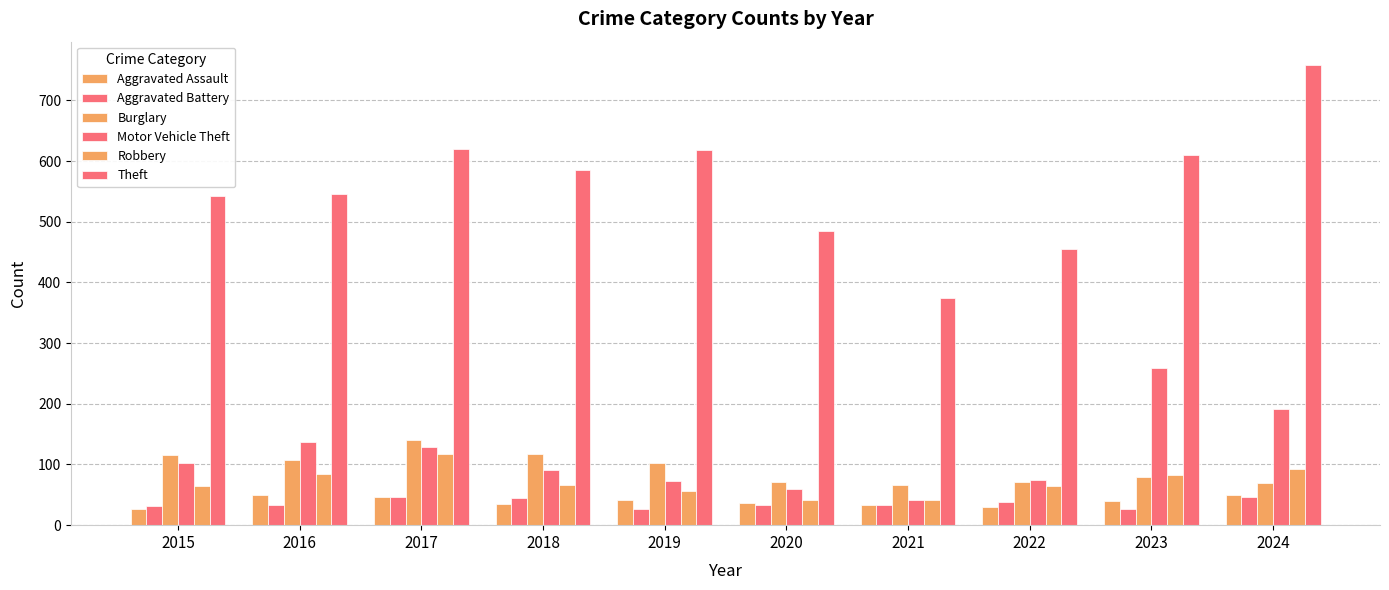

True or false: Motor Vehicle Theft has a value of 309 at 2024.

False